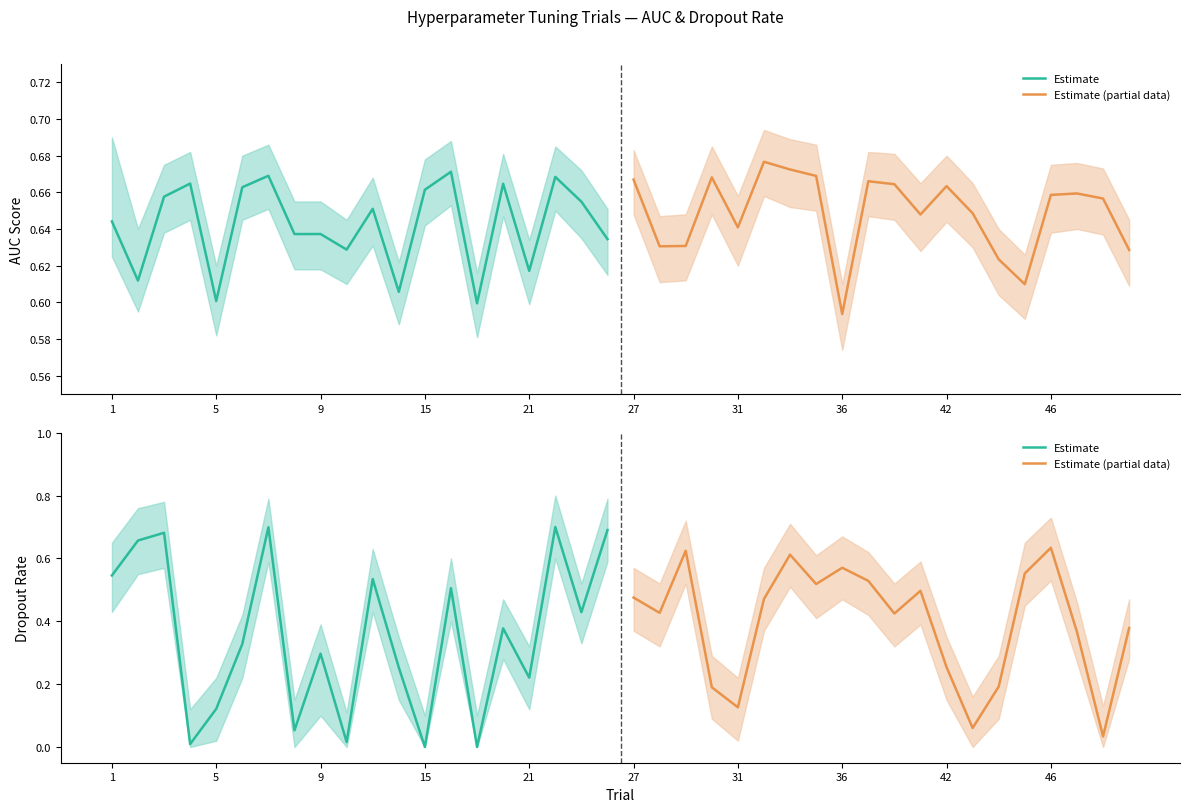

In Estimate (partial data), how many points are higher than both neighbors (excluding endpoints)?

5